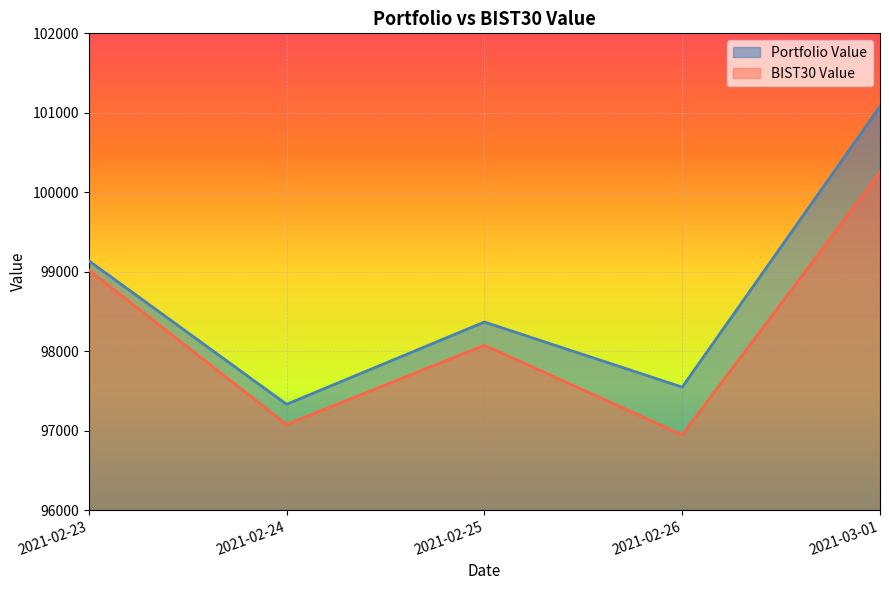

At which label does BIST30 Value reach its peak?

2021-03-01